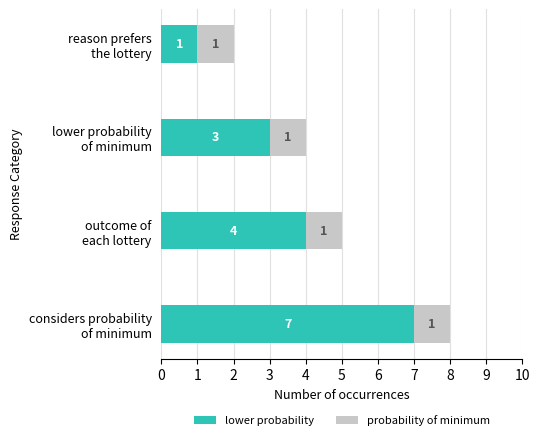

How many lower probability values are between 3 and 7?

3